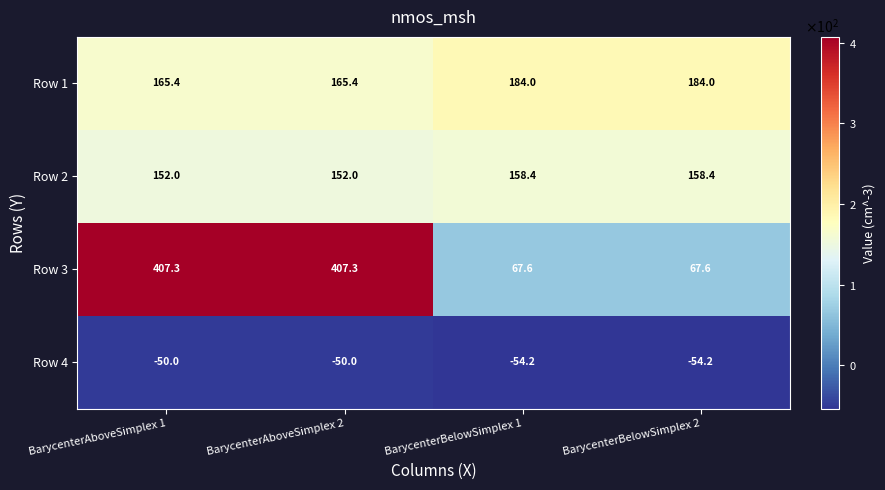

Read the Row 1 value at BarycenterBelowSimplex 2.

184.0